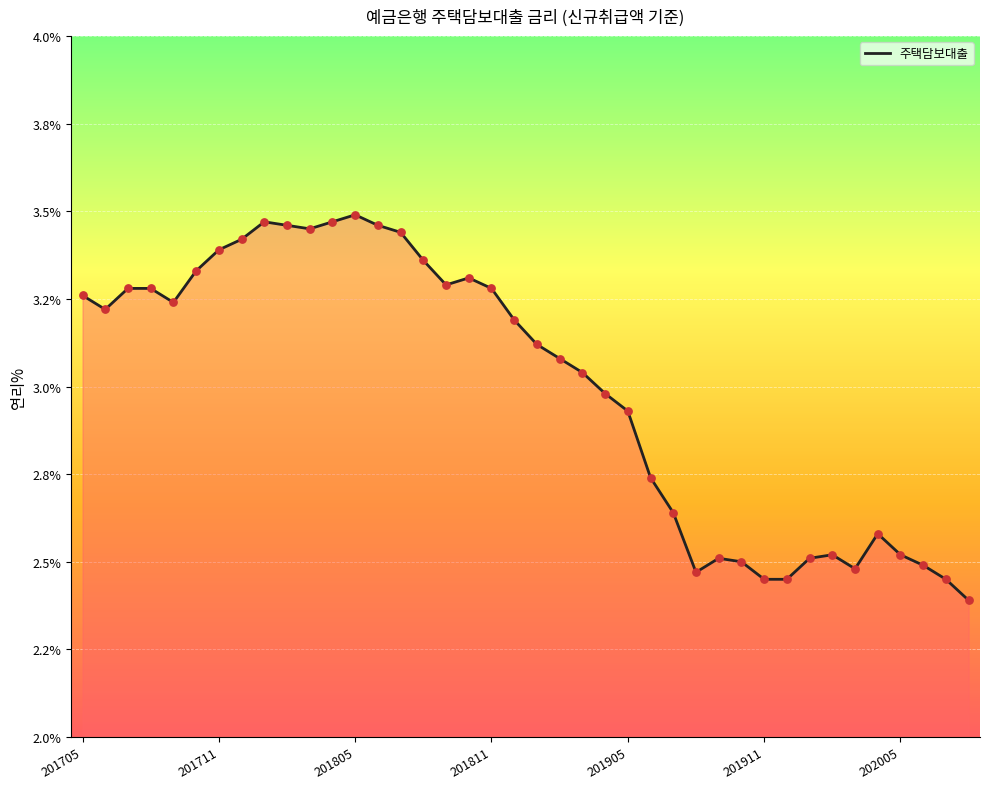

Does the chart have visible grid lines?

Yes